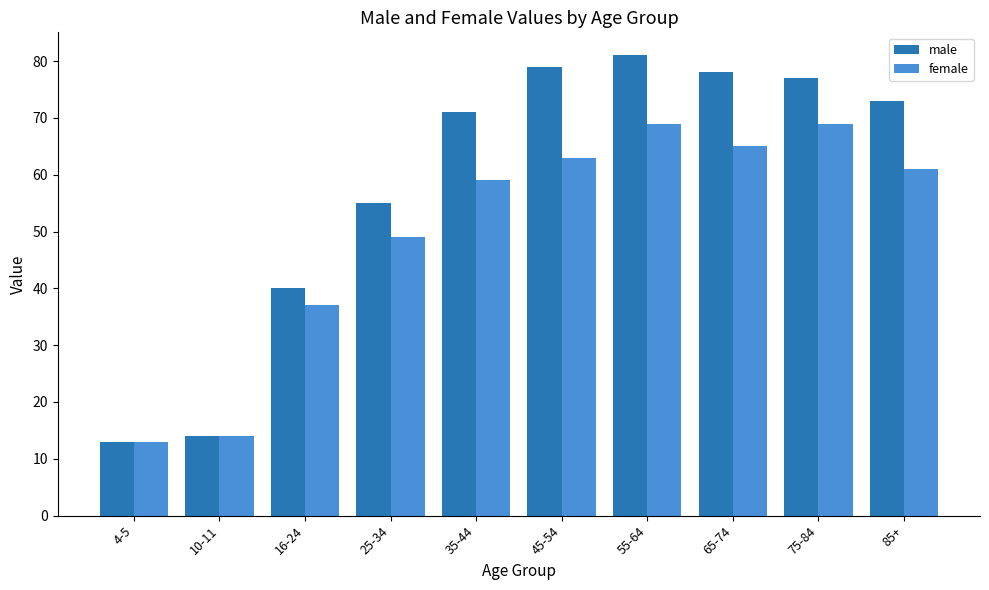

How many distinct data groups are displayed?

2